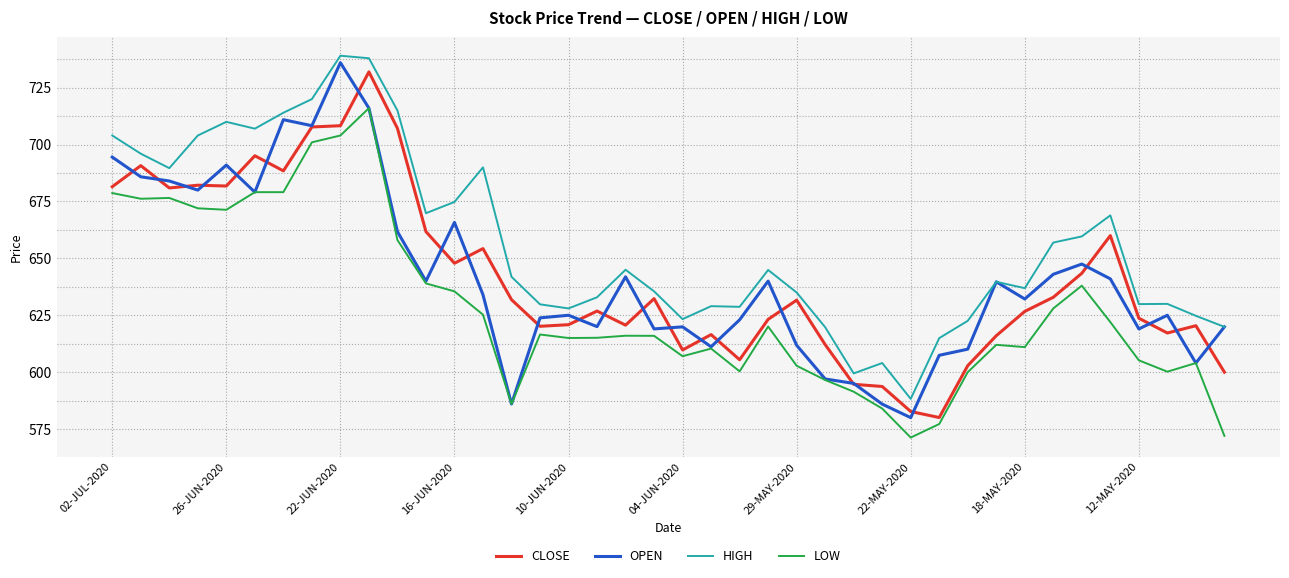

True or false: HIGH and LOW cross at least once.

False